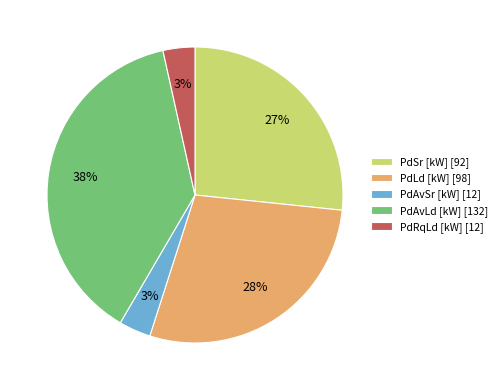

Does PdSr [kW] [92] represent more than half of the total?

No